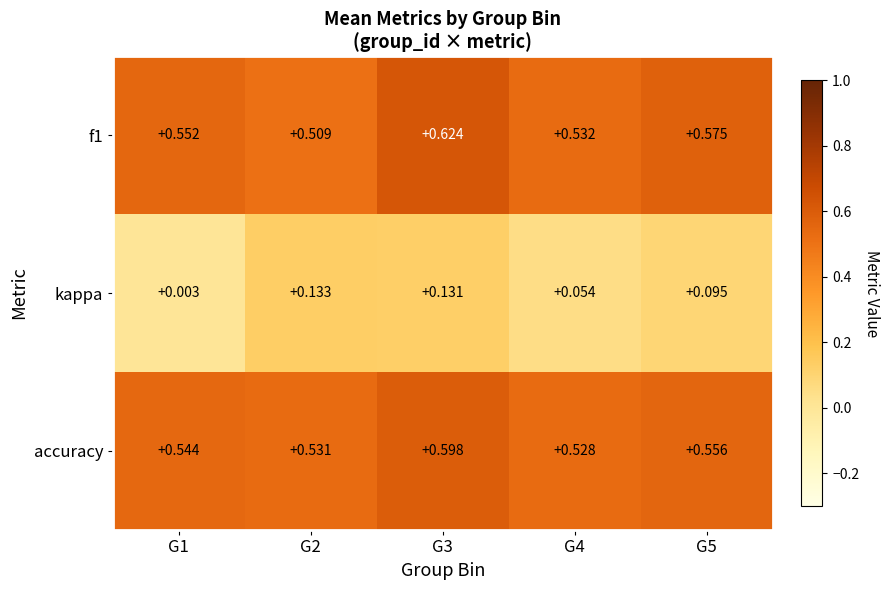

Which series has the largest total across all categories?

f1